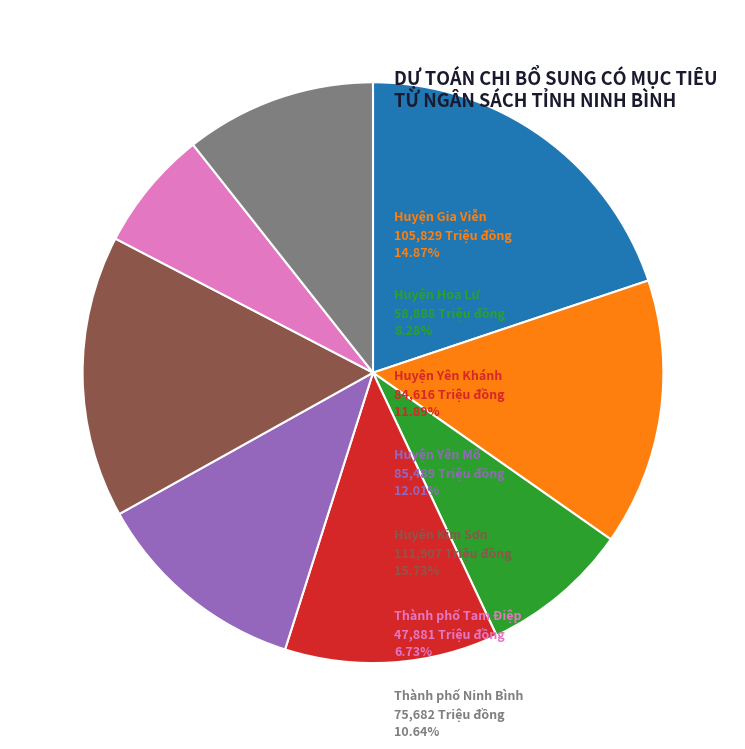

Is there a majority slice in this chart?

No